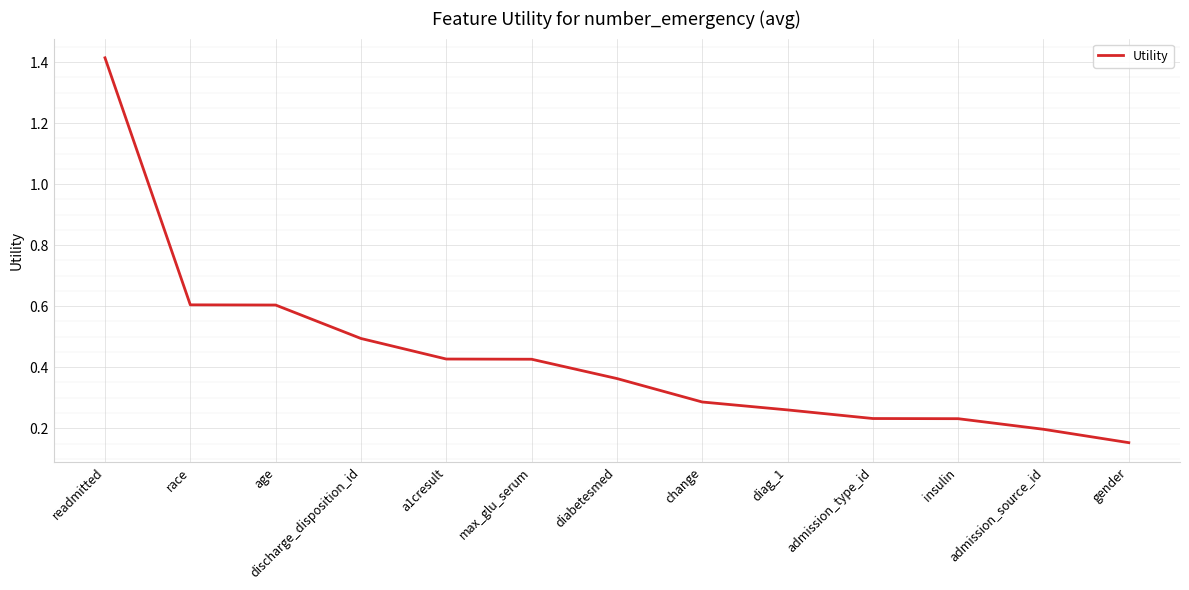

The chart shows a value of 0.4 at change. True or false?

False